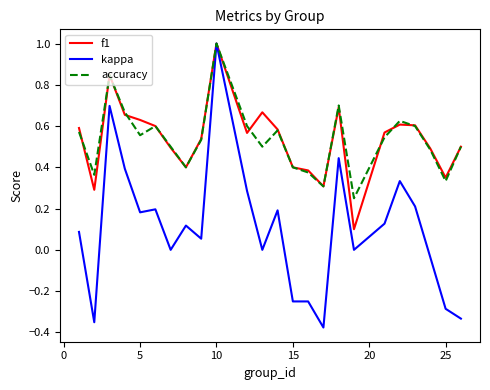

Which series has the widest spread of values?

kappa